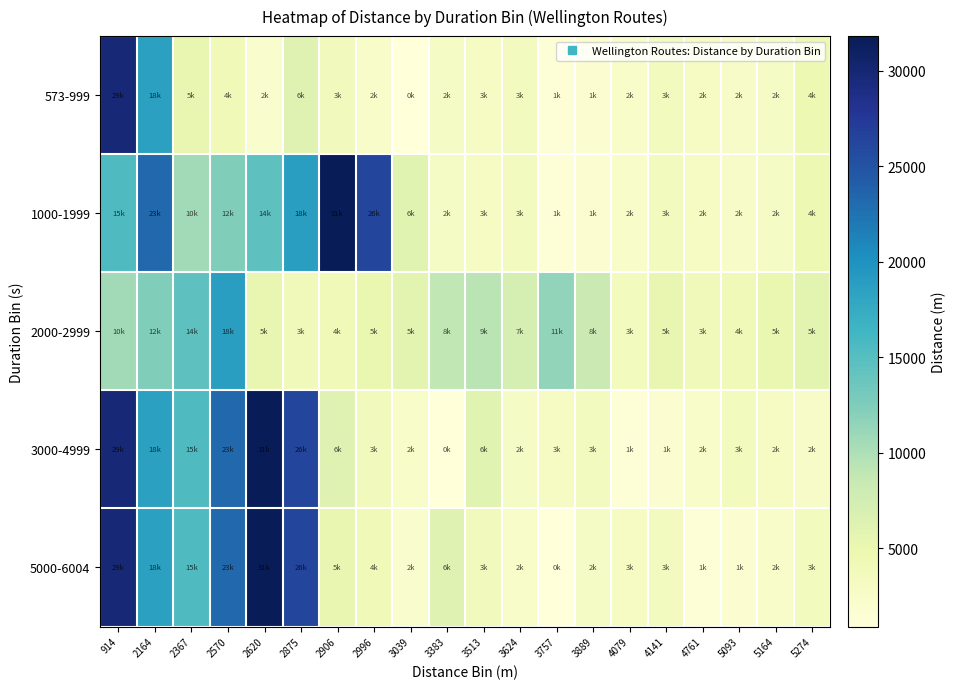

At how many categories does at least one series exceed 20489?

7